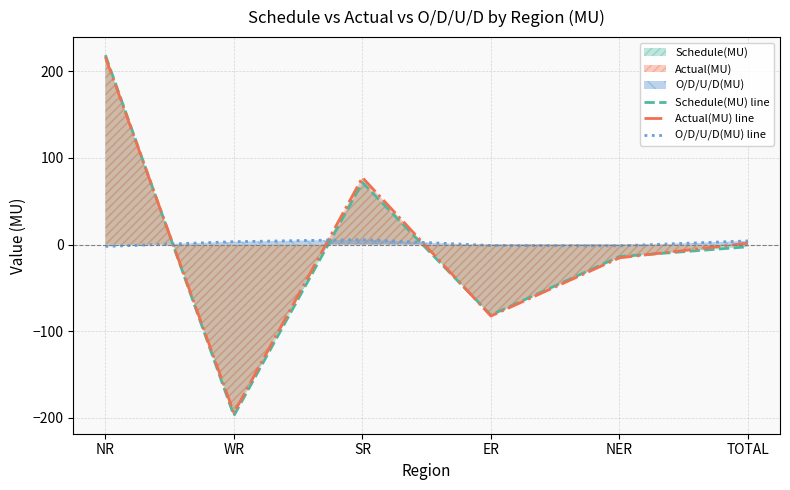

How many negative values does the Actual(MU) line series have?

3